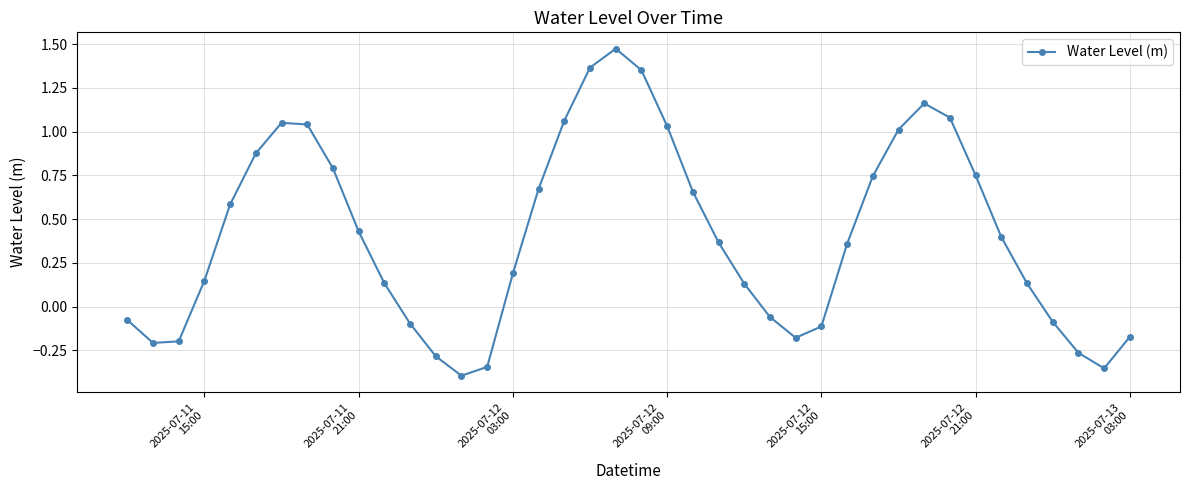

How many lines are shown in the chart?

1